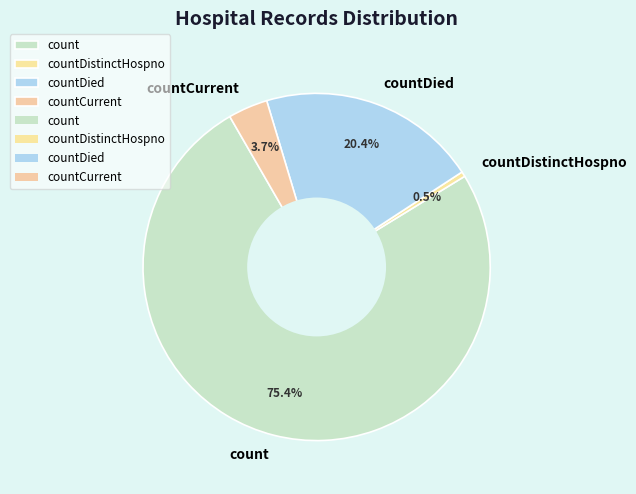

Count the number of slices in the pie.

4